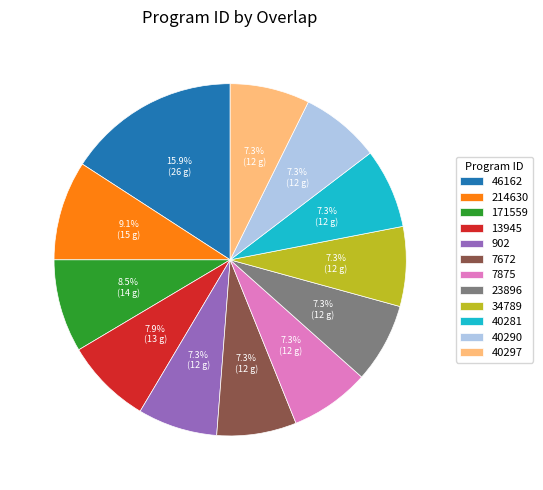

What percentage is NOT represented by 7875?

92.7%